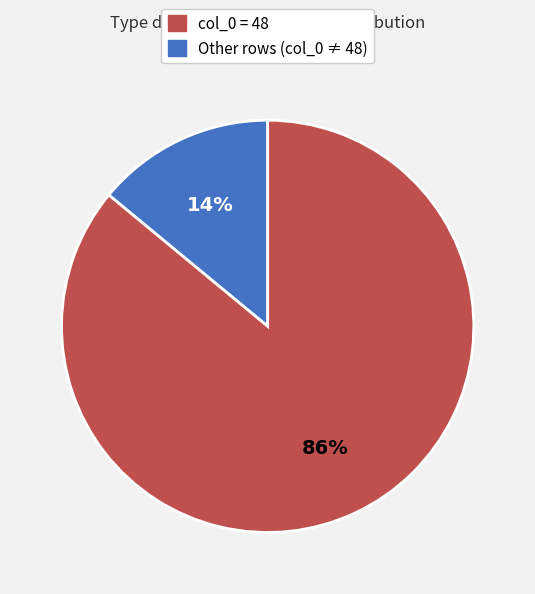

Count the number of slices in the pie.

2